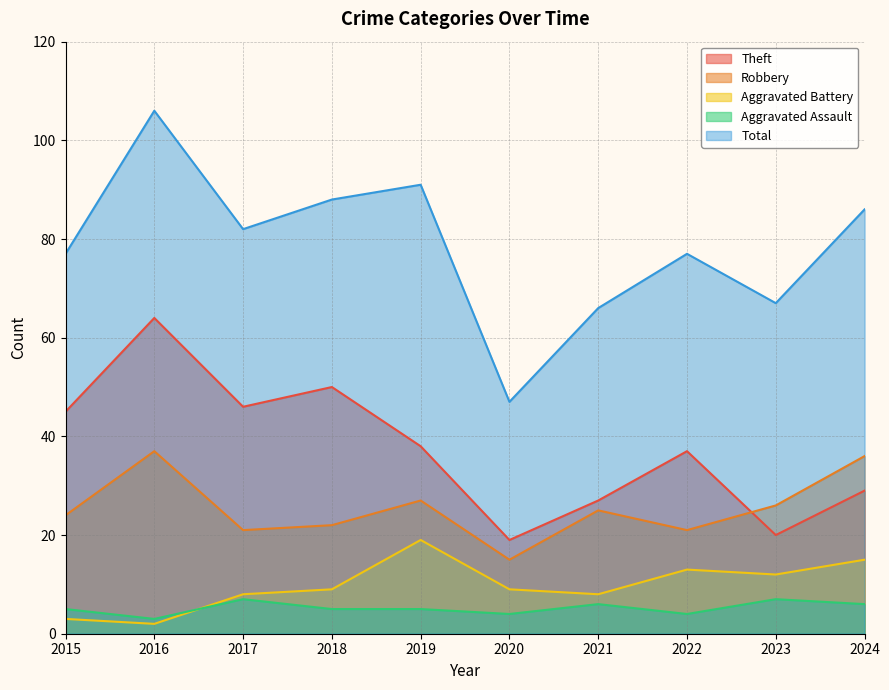

What is the value of the Theft point at the 10th from the left?

29